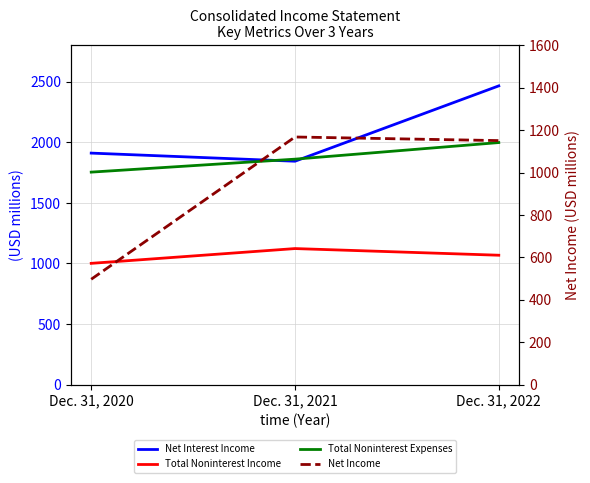

Read the Total Noninterest Income value at Dec. 31, 2020, to the nearest 10.

1000